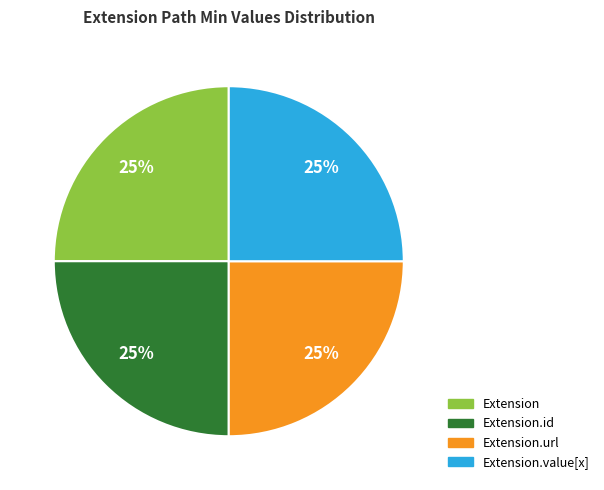

Is it true that Extension is 9% of the pie?

False